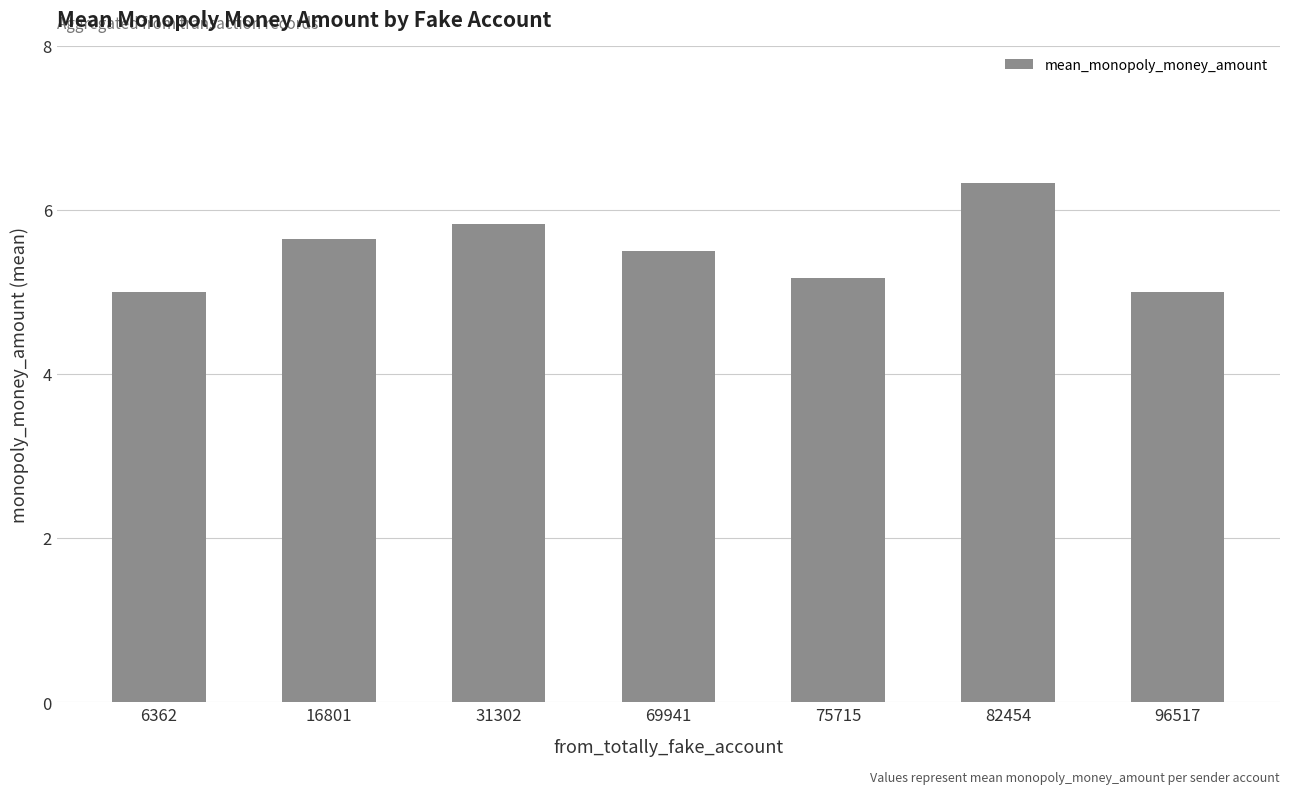

Reading right to left, transcribe all the data shown in this chart.

5.0	6.3	5.2	5.5	5.8	5.6	5.0